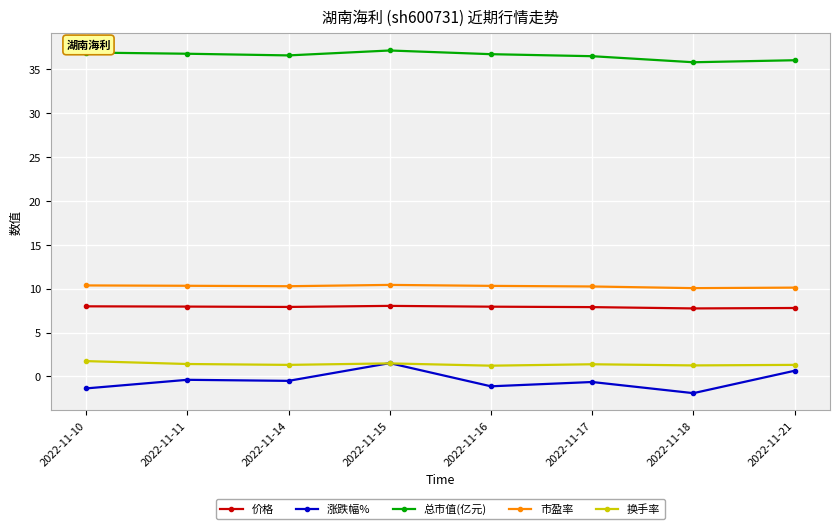

Which series has the largest total across all categories?

总市值(亿元)